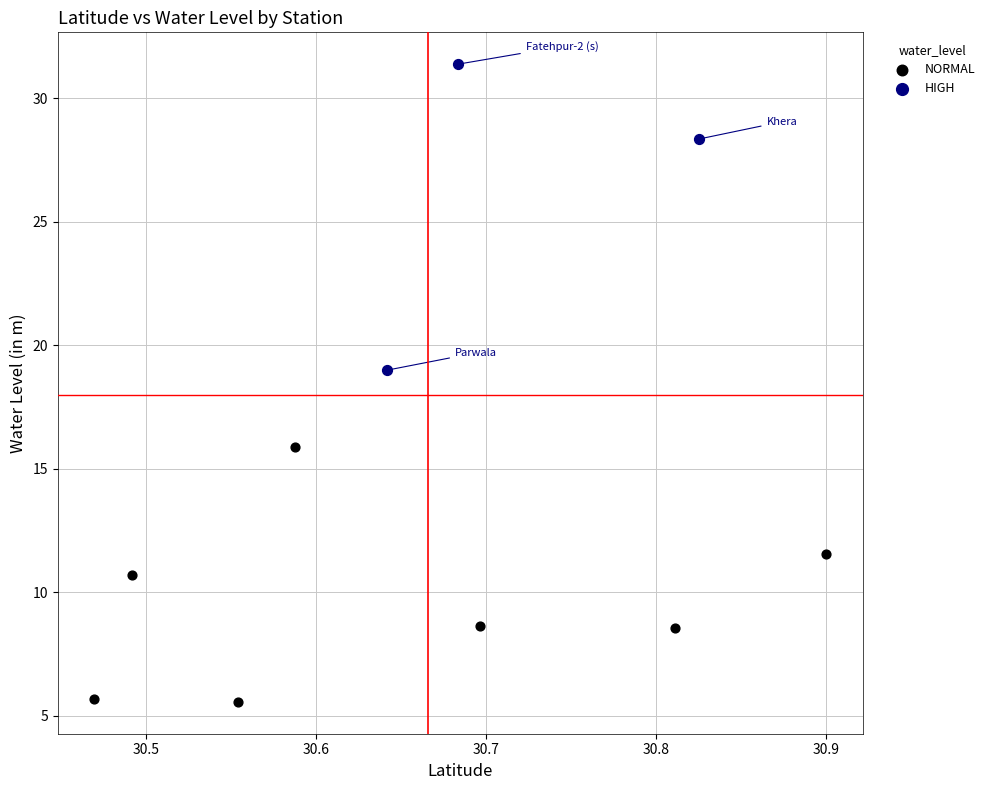

Which series contains the highest Y value?

HIGH